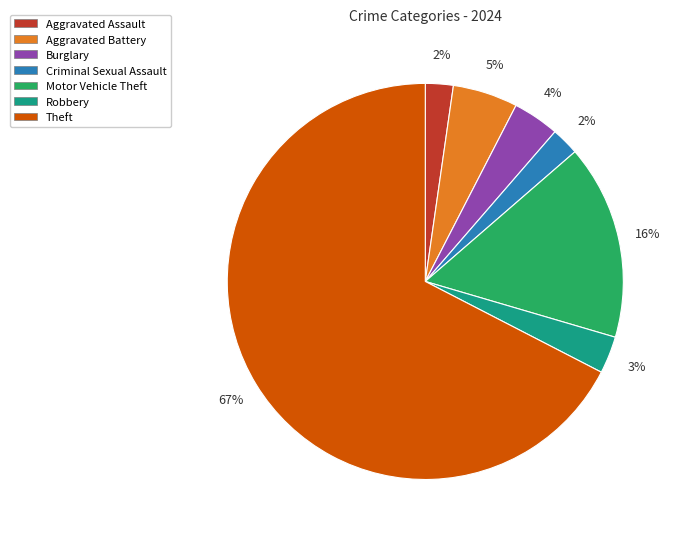

To the nearest percent, what portion does Robbery represent?

3%